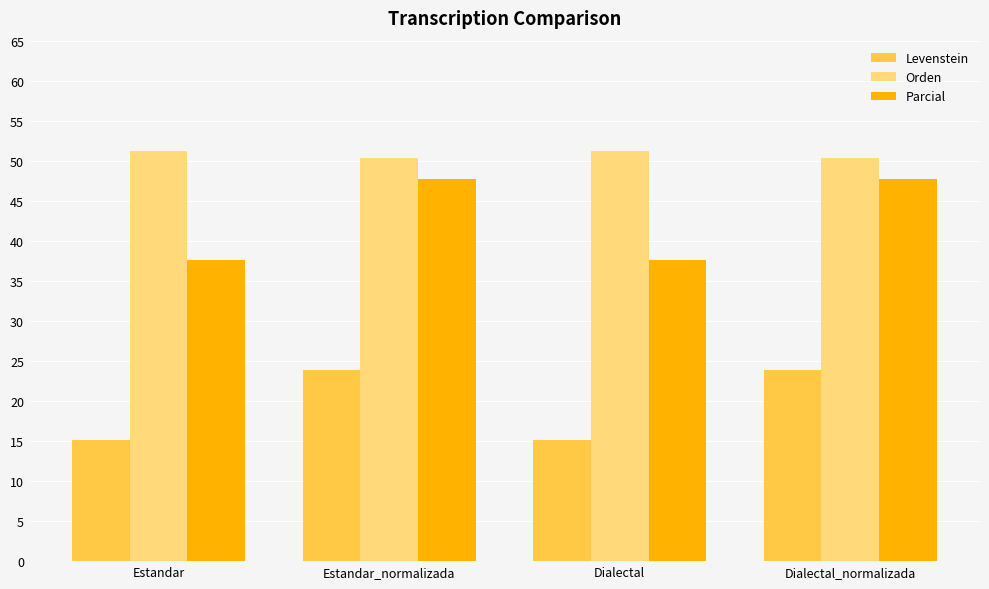

What is the spread (max minus min) of values at Estandar_normalizada?

26.4